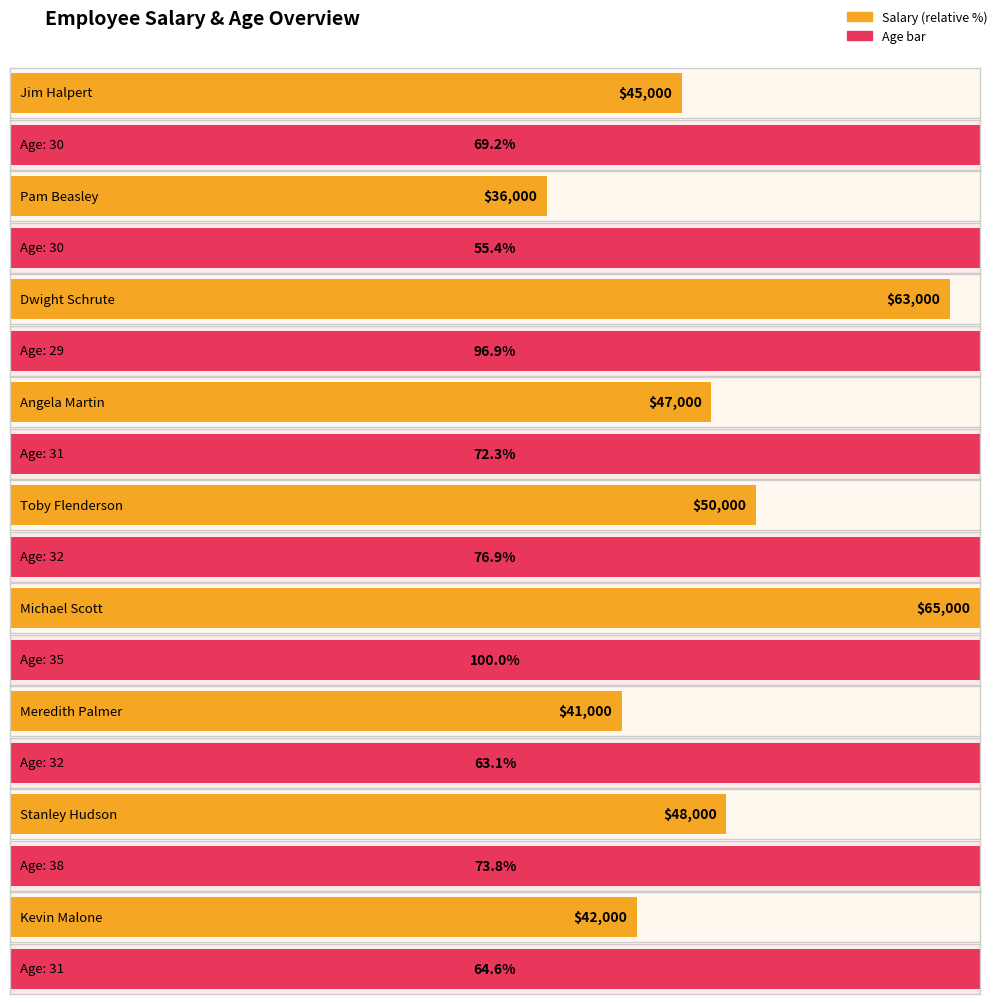

Reading left to right, extract all data points from this chart.

45000	36000	63000	47000	50000	65000	41000	48000	42000